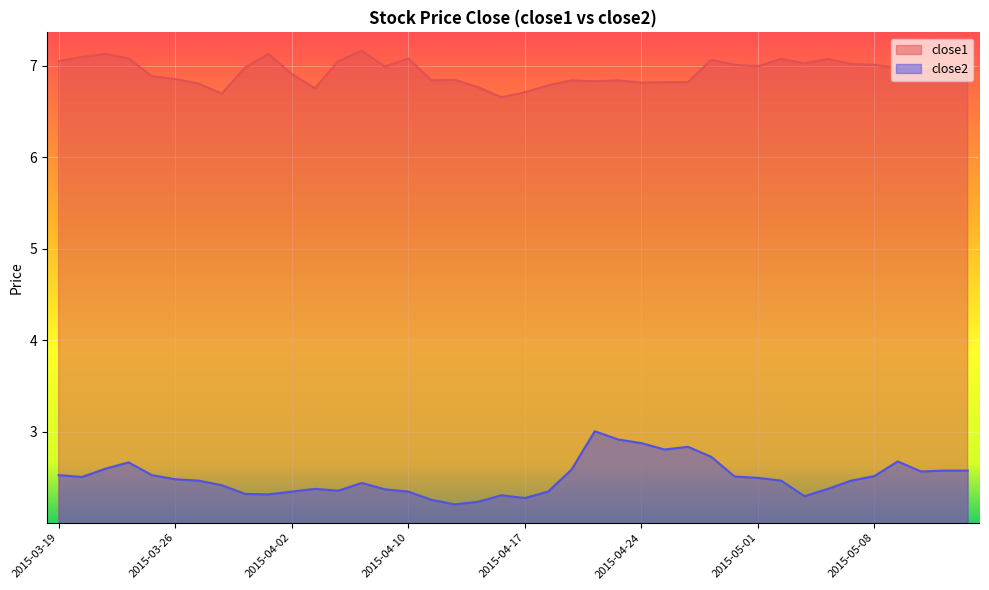

Reading left to right, list all the values displayed in this chart.

close1: 7.0	7.1	7.1	7.1	6.9	6.9	6.8	6.7	7.0	7.1	6.9	6.8	7.0	7.2	7.0	7.1	6.8	6.8	6.8	6.7	6.7	6.8	6.8	6.8	6.8	6.8	6.8	6.8	7.1	7.0	7.0	7.1	7.0	7.1	7.0	7.0	7.0	6.9	7.0	7.0
close2: 2.5	2.5	2.6	2.7	2.5	2.5	2.5	2.4	2.3	2.3	2.3	2.4	2.4	2.4	2.4	2.3	2.3	2.2	2.2	2.3	2.3	2.3	2.6	3.0	2.9	2.9	2.8	2.8	2.7	2.5	2.5	2.5	2.3	2.4	2.5	2.5	2.7	2.6	2.6	2.6